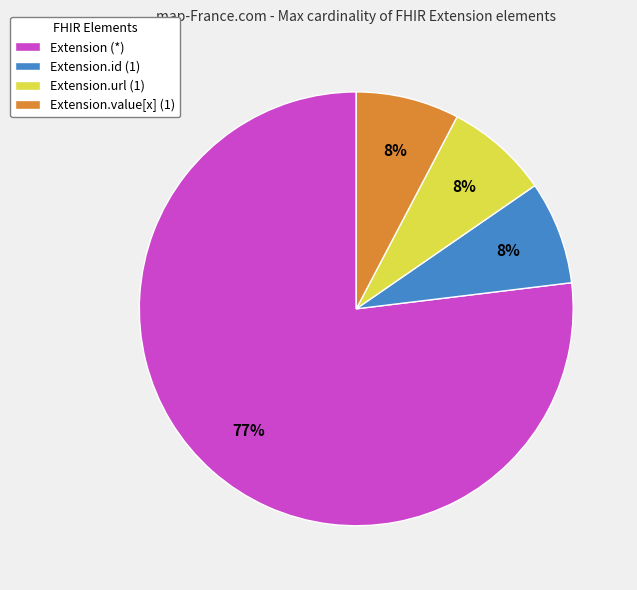

Is there a majority slice in this chart?

Yes